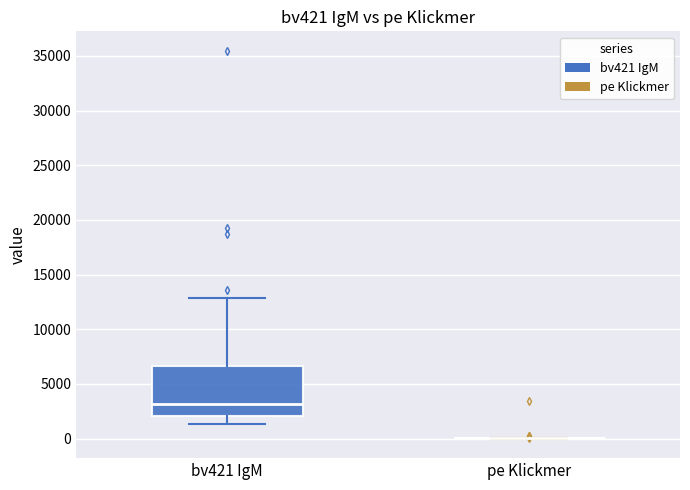

Which box is the tallest, from its lower edge to its upper edge?

bv421 IgM